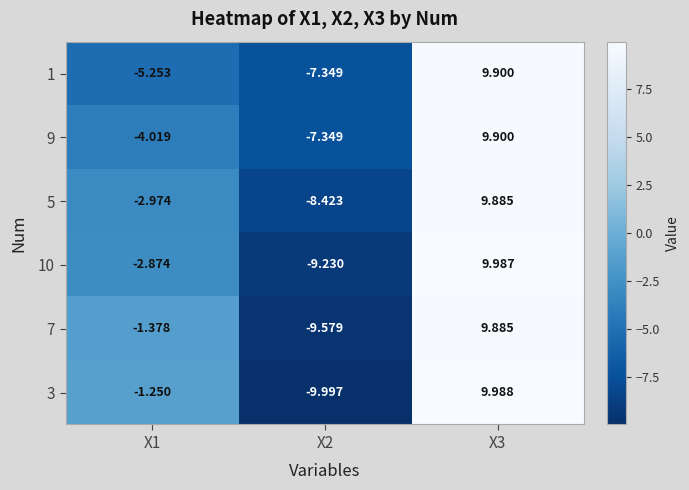

Which series has the widest spread of values?

3